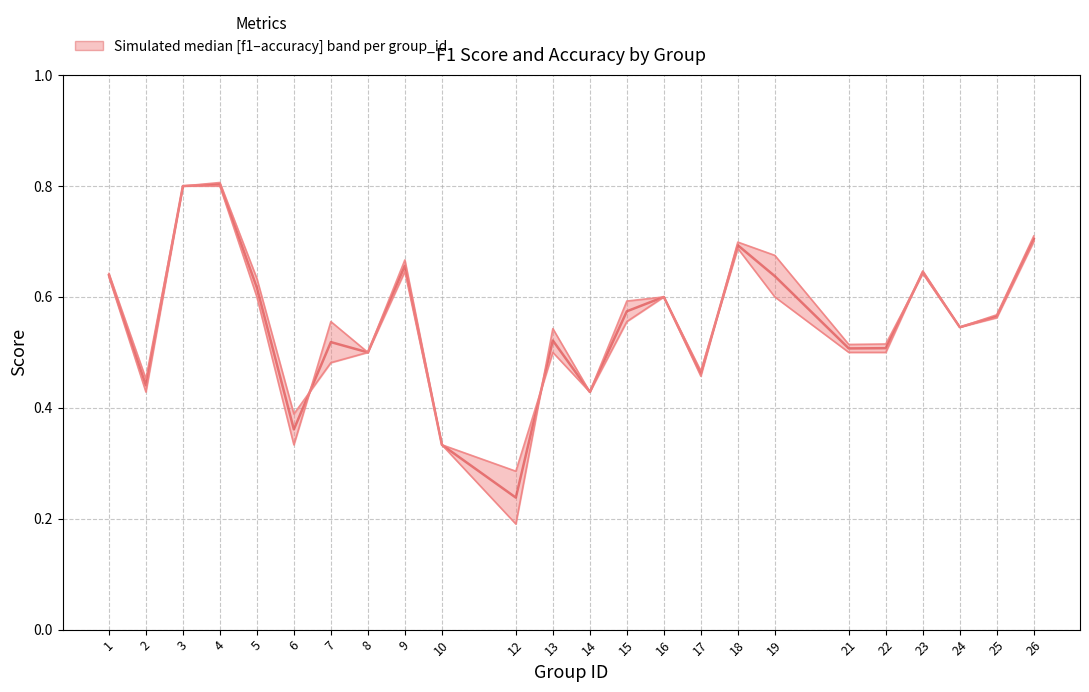

What is the difference between the maximum and minimum values in the Median (f1+accuracy)/2 series?

0.6